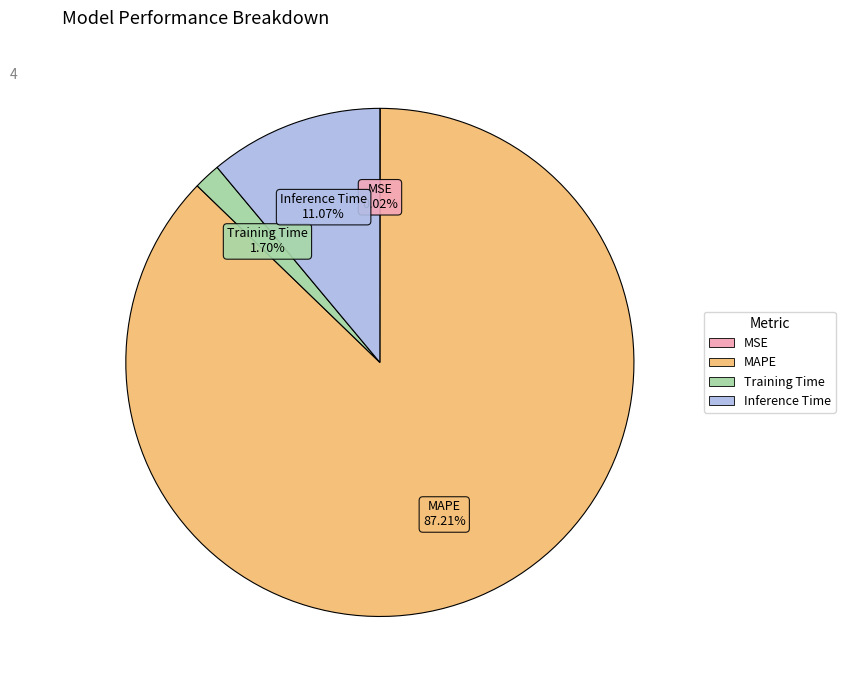

Is there a majority slice in this chart?

Yes